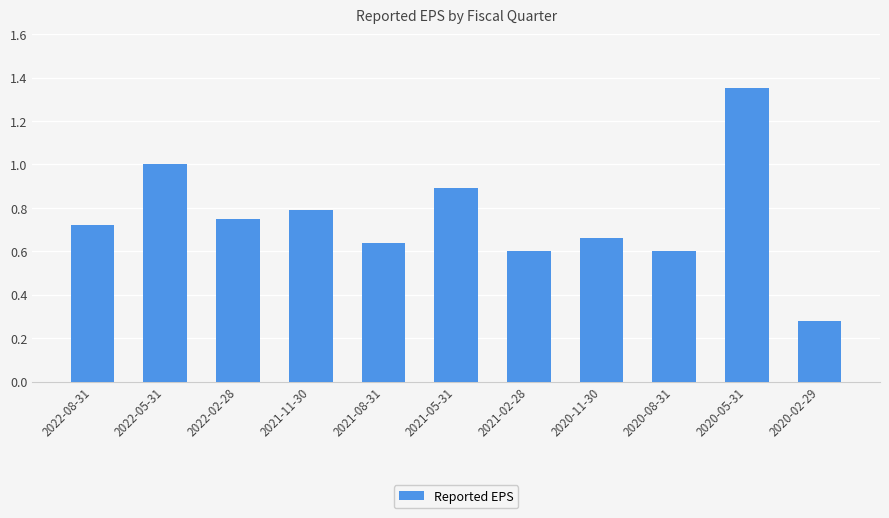

Which label corresponds to the largest value in the chart?

2020-05-31